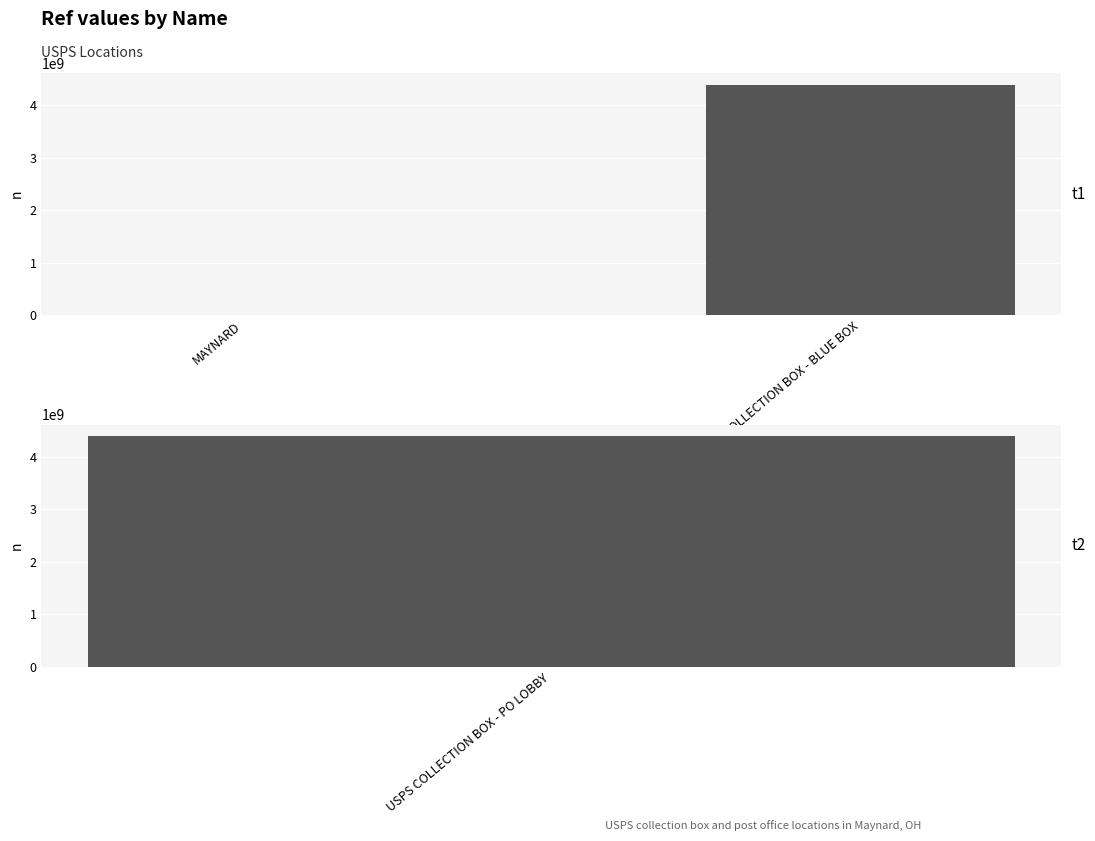

The chart shows a value of 4393700001 at USPS COLLECTION BOX - BLUE BOX. True or false?

True